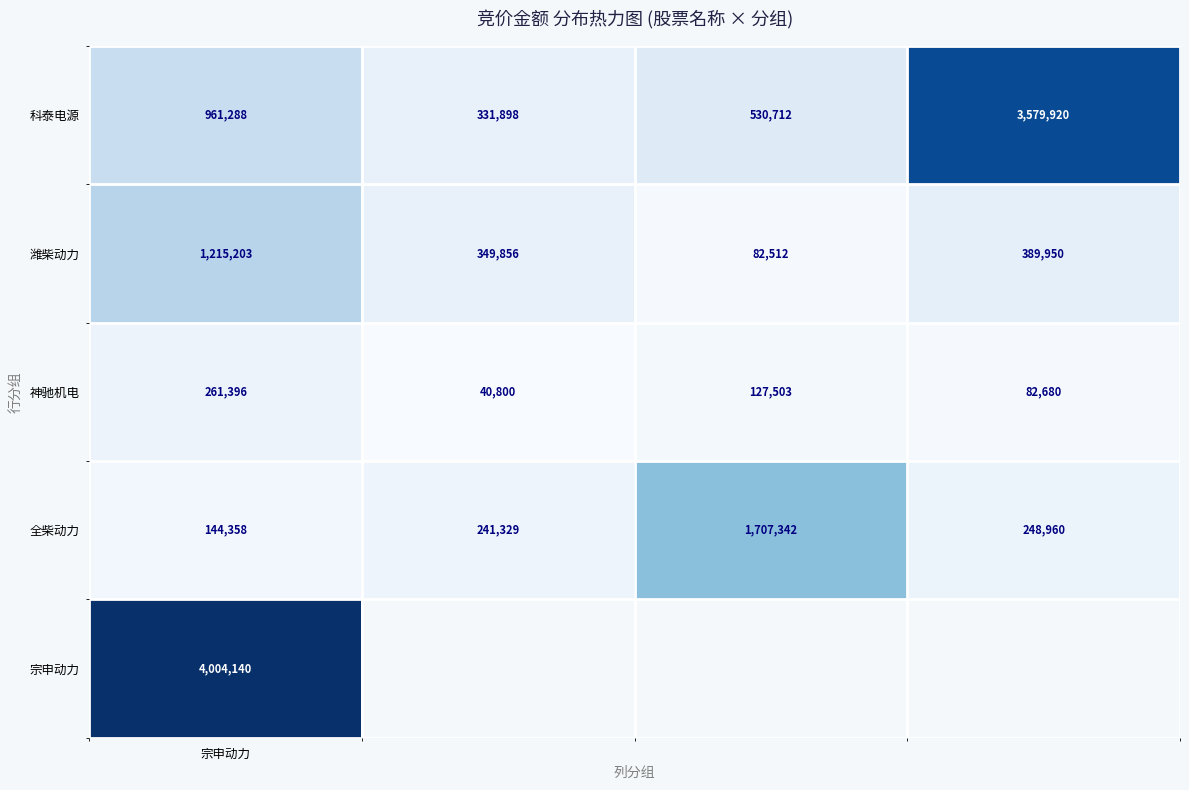

What is the average value of the 神驰机电 series?

128095